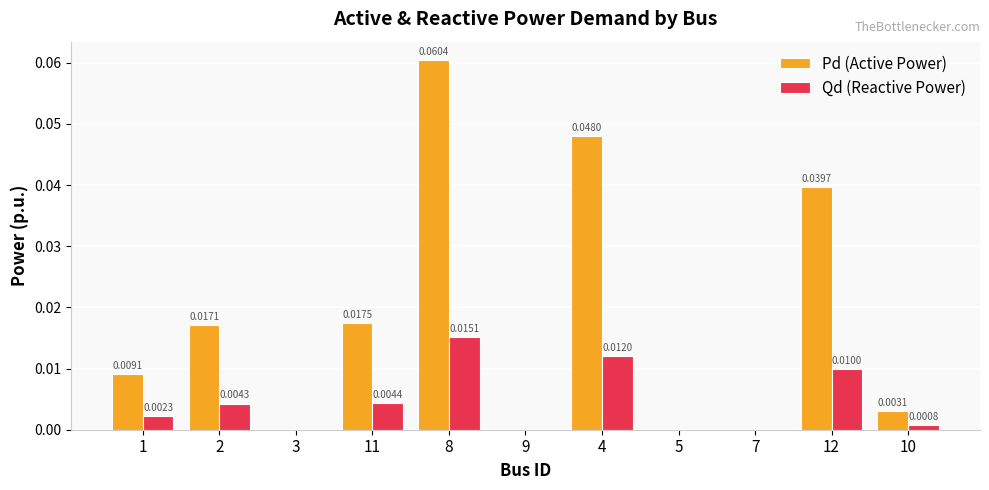

How many groups of bars are there?

11